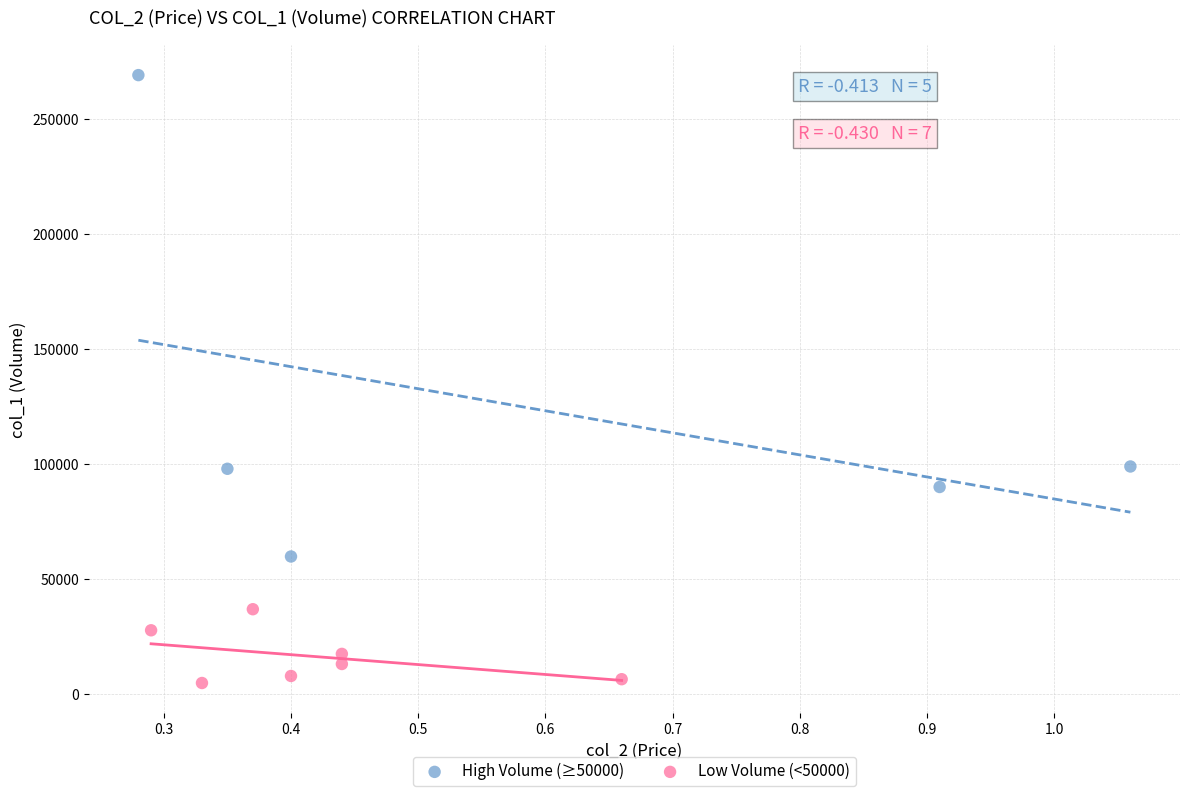

Which series contains the lowest Y value?

Low Volume (<50000)